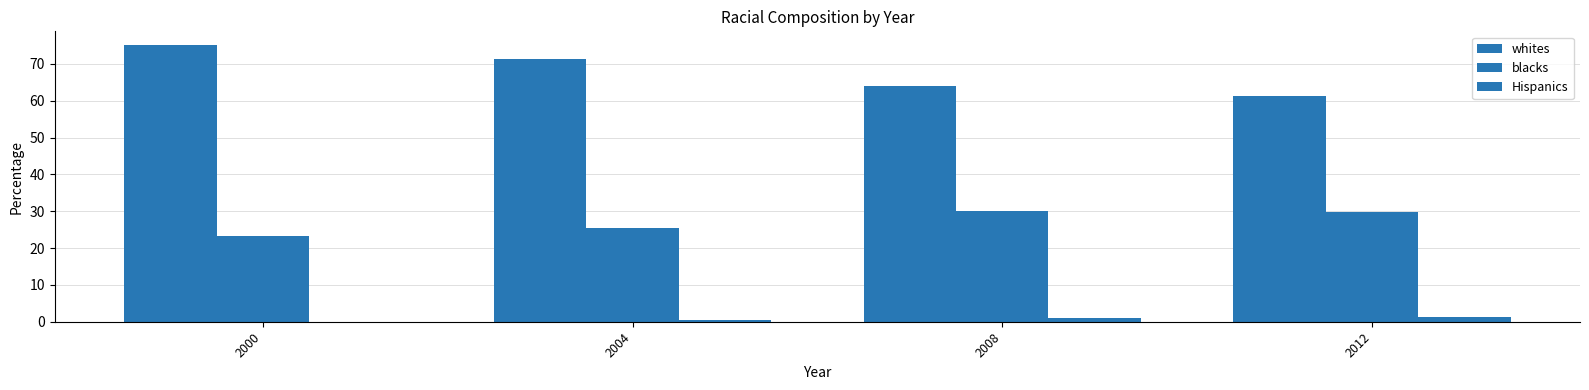

Count the number of categories in the chart.

4